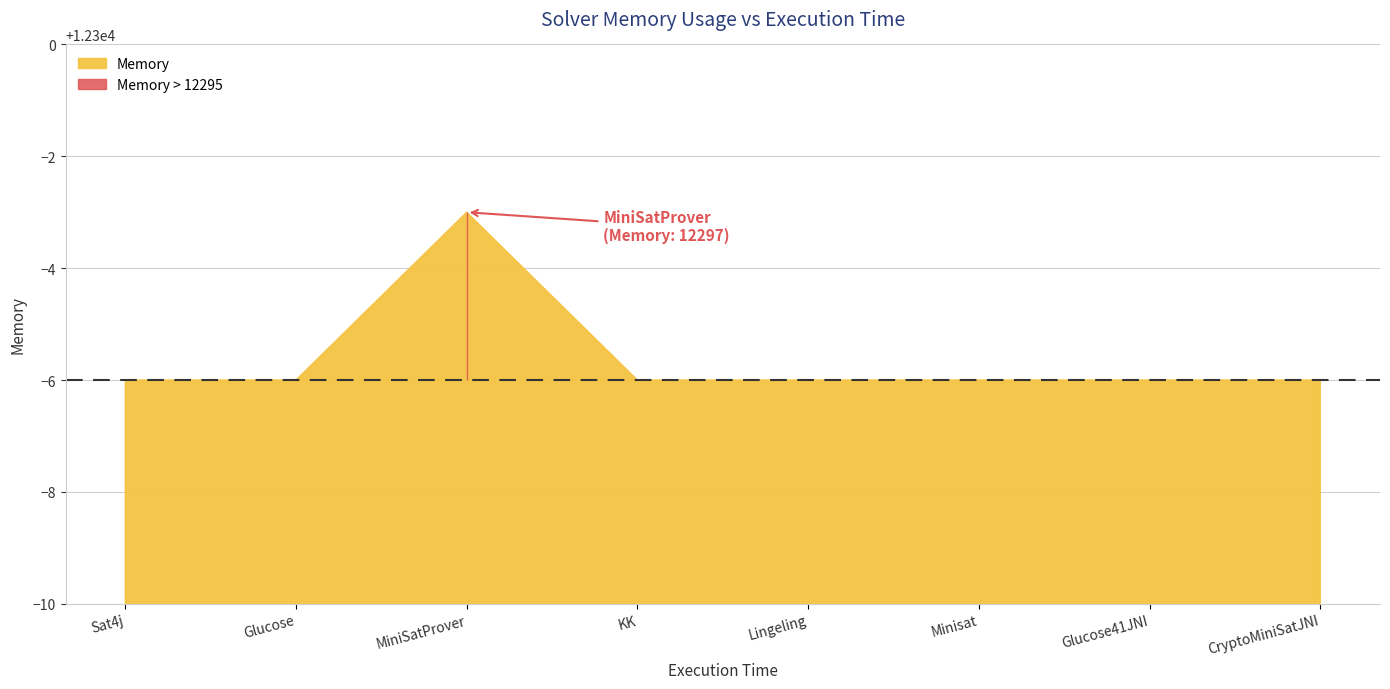

Rank the categories by value from lowest to highest.

Minisat, Sat4j, CryptoMiniSatJNI, Glucose, Glucose41JNI, KK, Lingeling, MiniSatProver